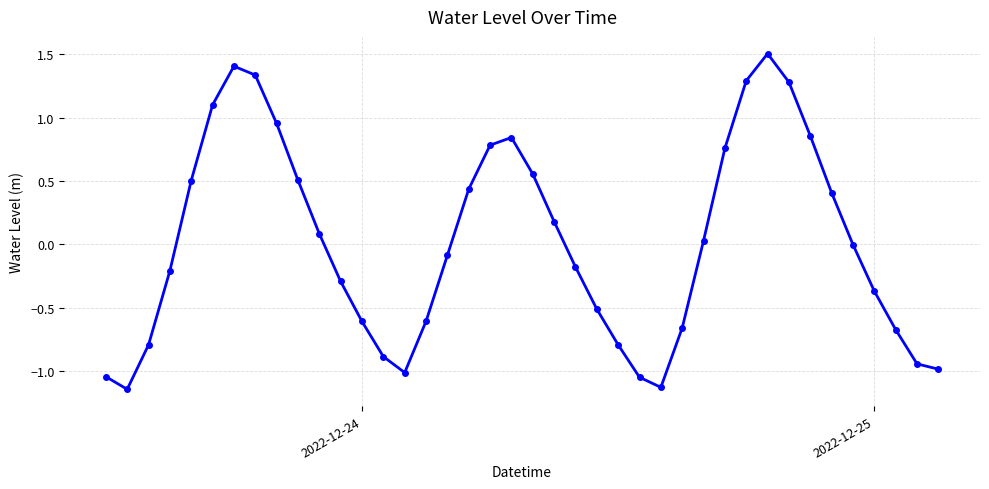

How many series are shown in this chart?

1